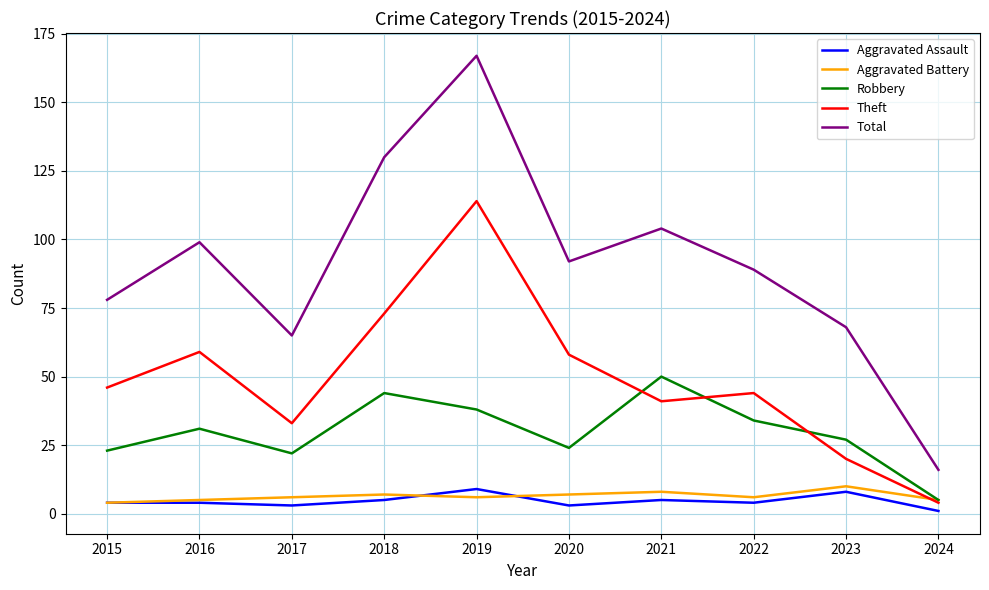

What is the sum of the Aggravated Battery values at 2015 and 2020?

11